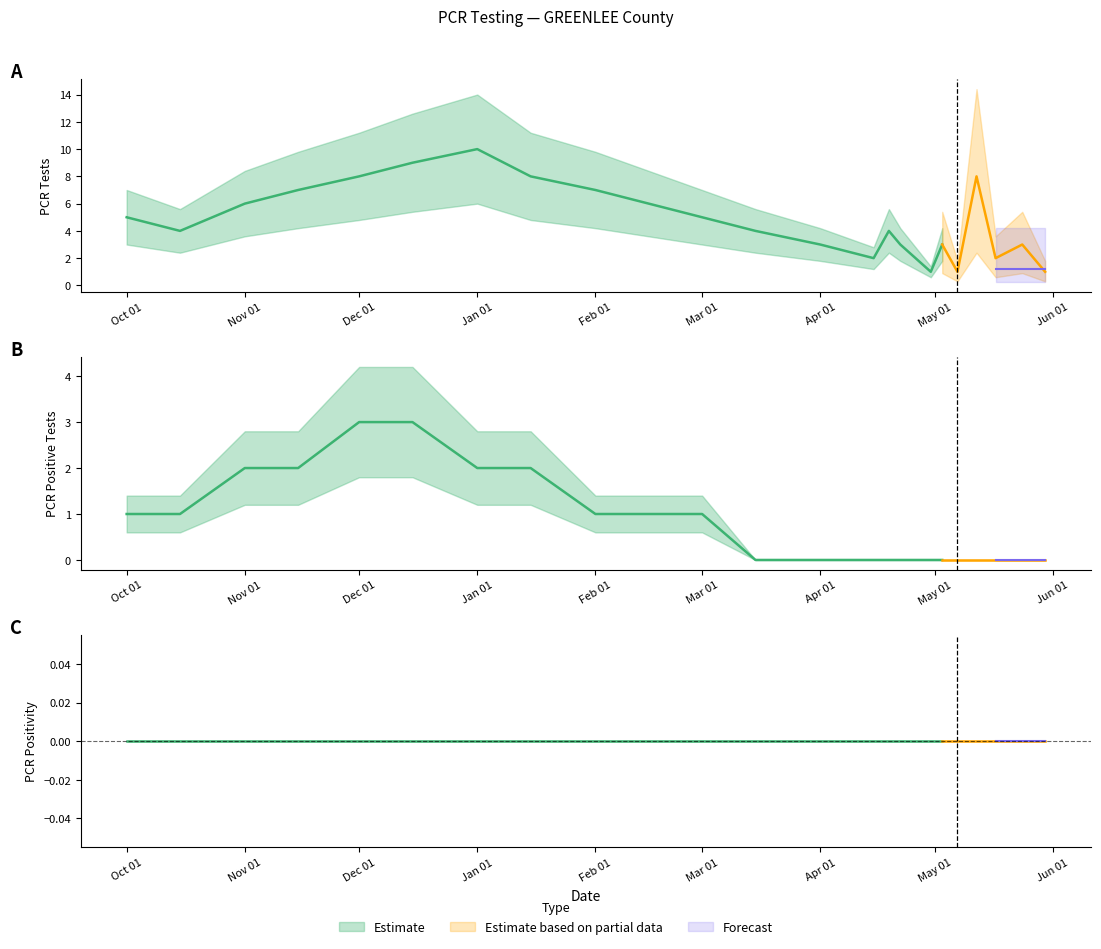

What is the highest value of the pcr_pos_tests_GREENLEE series?

3